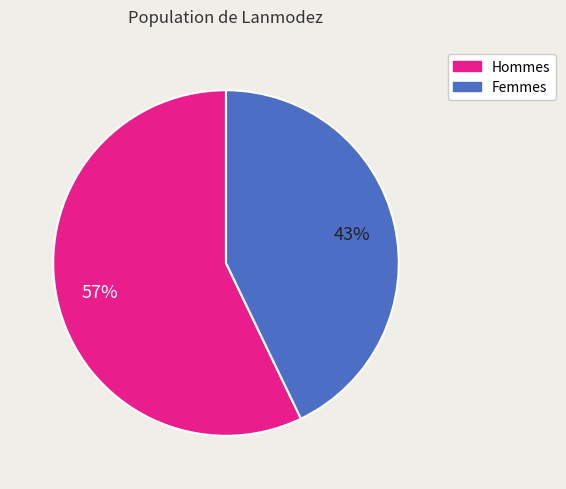

Is there any slice that represents more than half of the pie?

Yes